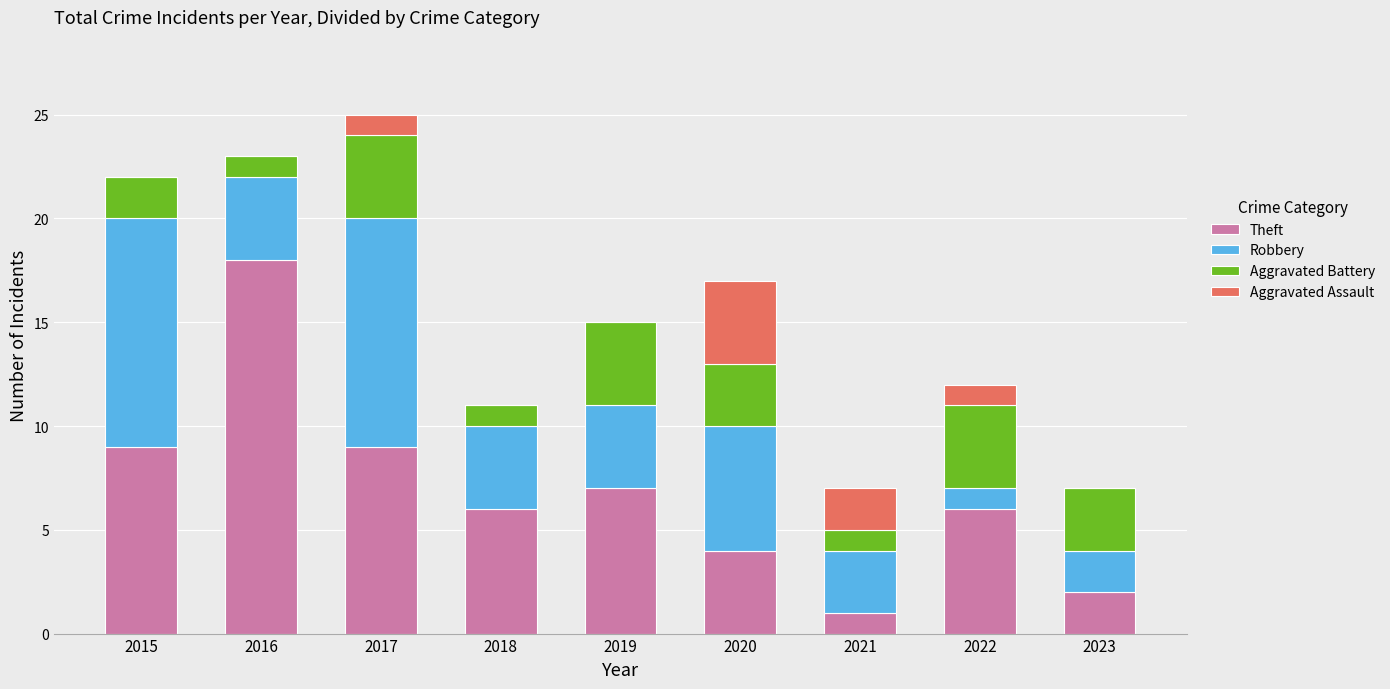

What is the maximum value for Theft?

18